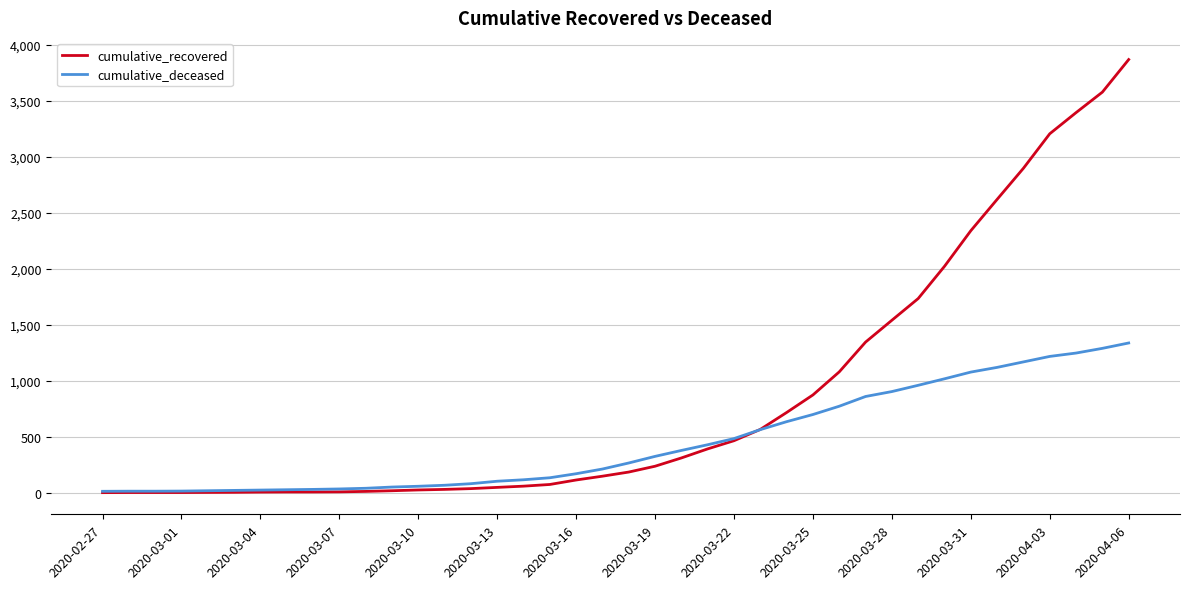

Which series has the widest spread of values?

cumulative_recovered